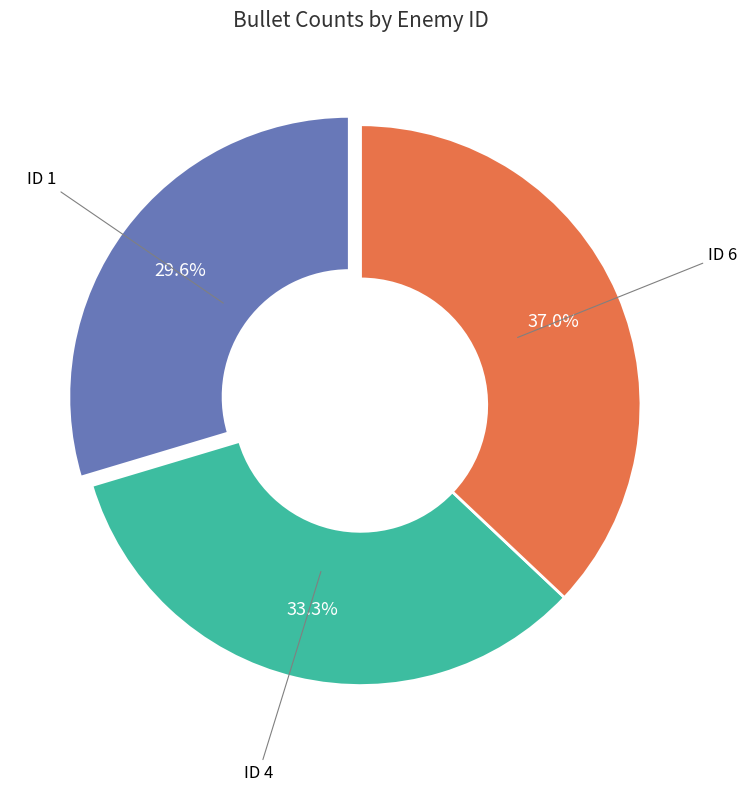

Does any single category account for the majority?

No